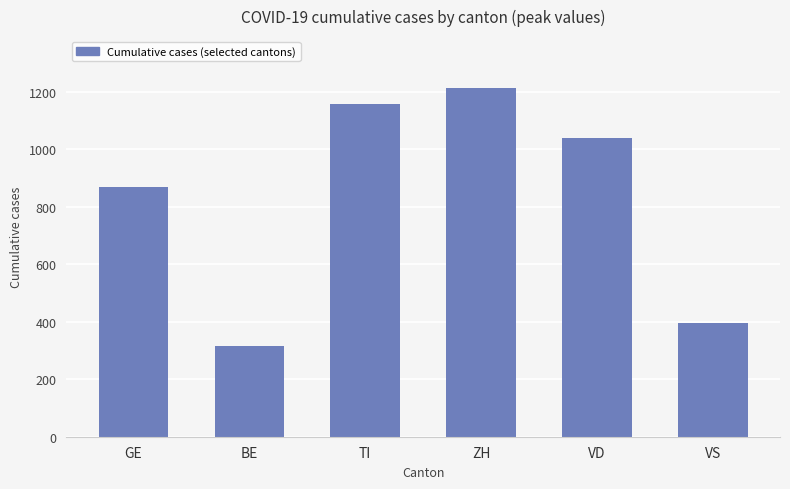

Reading left to right, transcribe all the data shown in this chart.

GE=869	BE=314	TI=1156	ZH=1212	VD=1040	VS=397